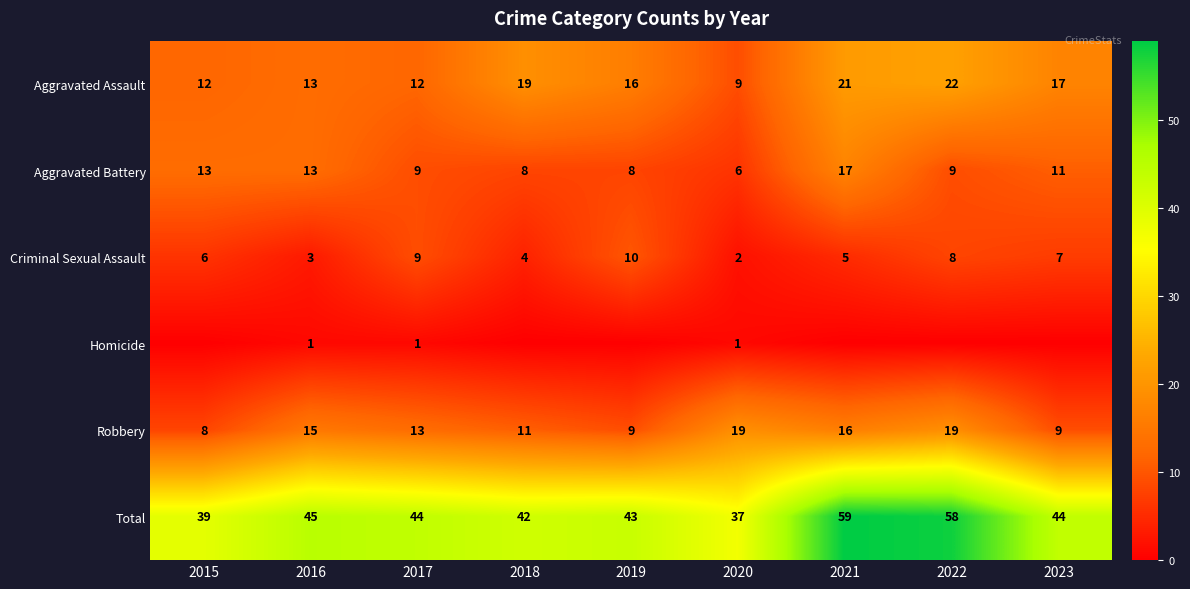

What is the difference between the maximum and minimum values in the Robbery series?

11